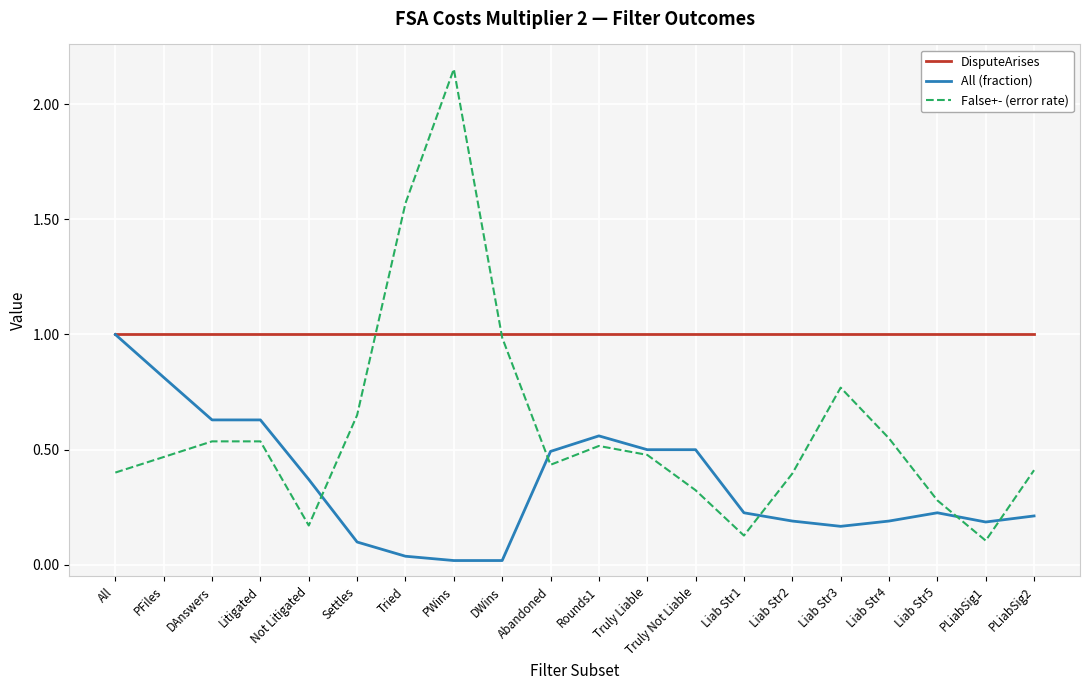

Which label corresponds to the largest value in the chart?

PWins